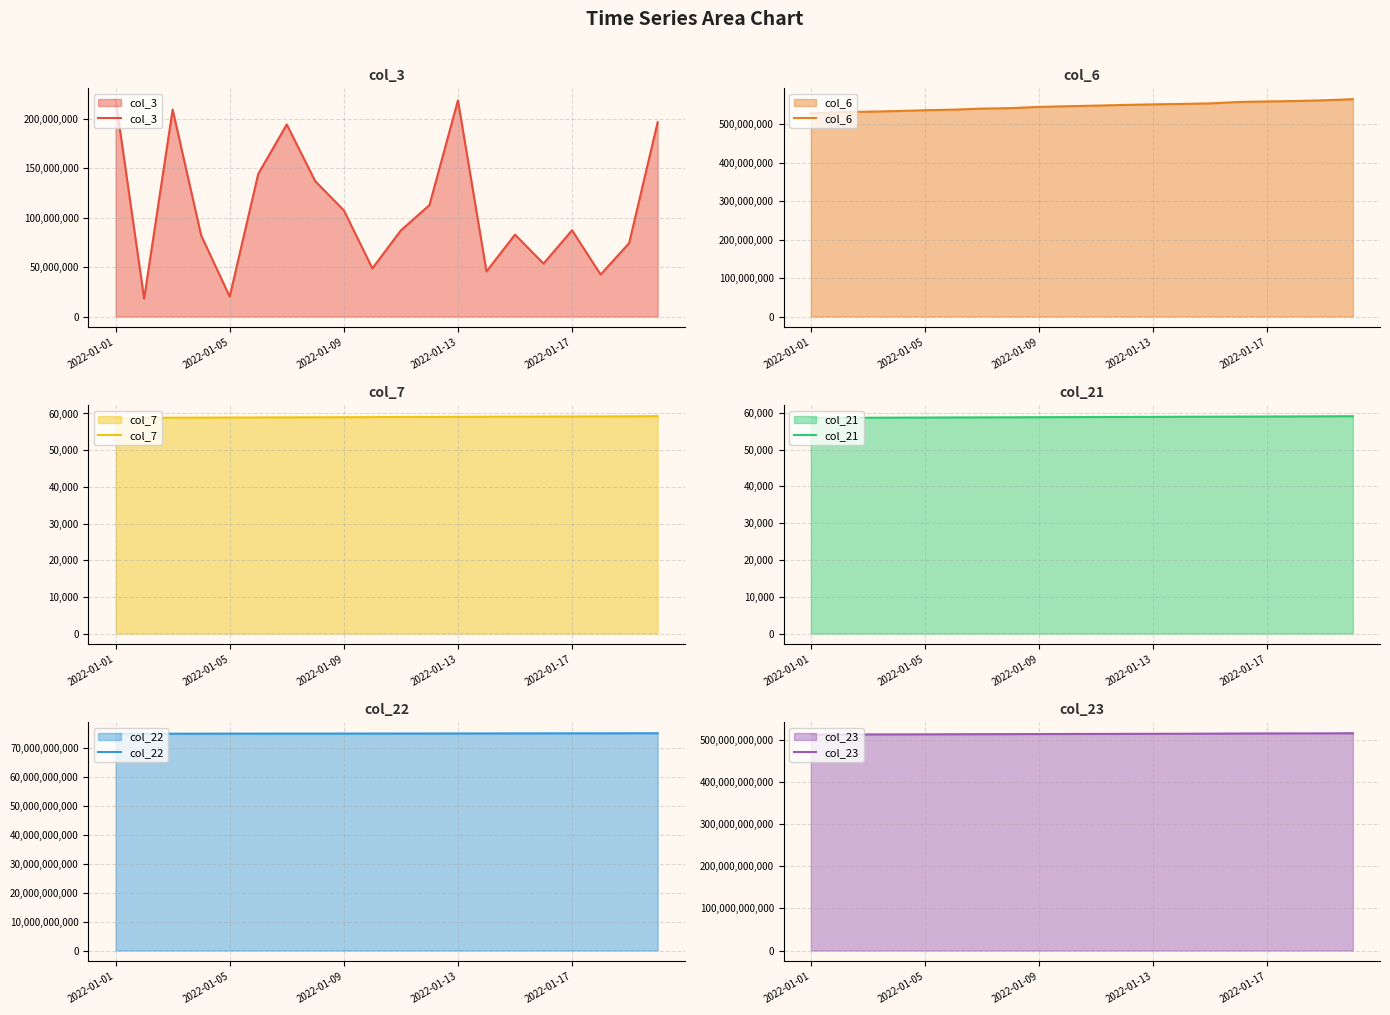

What position from the right is 13?

7